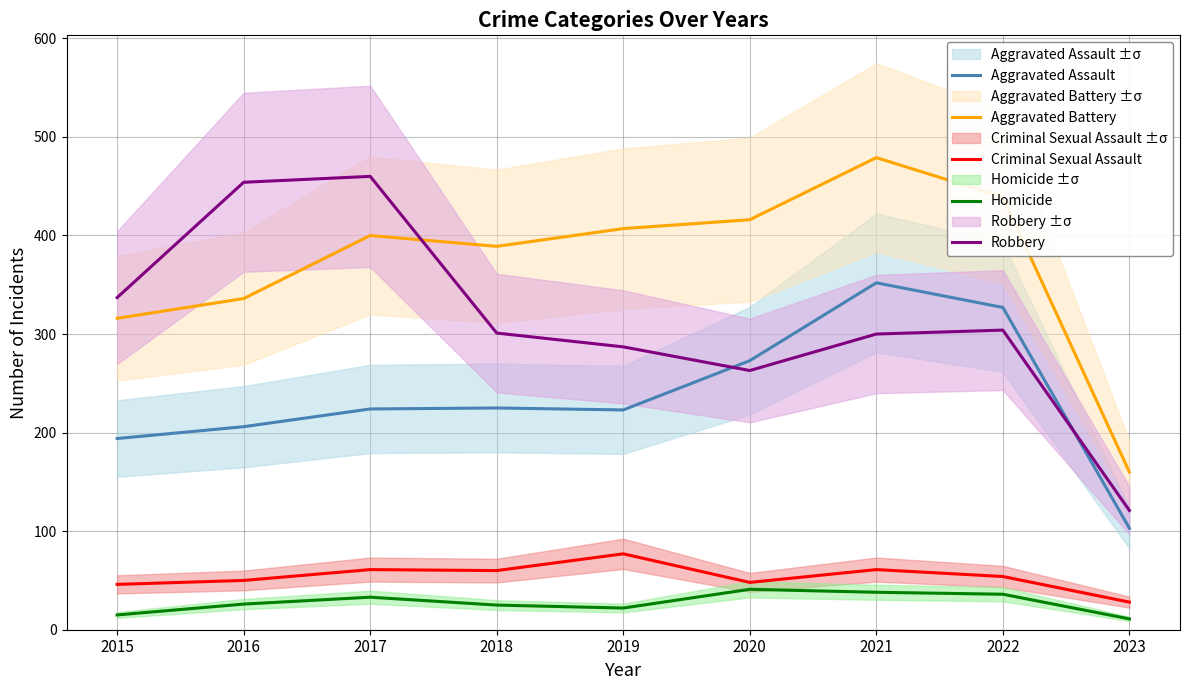

Reading left to right, list all the values displayed in this chart.

Aggravated Assault: 2015=194	2016=206	2017=224	2018=225	2019=223	2020=273	2021=352	2022=327	2023=103
Aggravated Battery: 2015=316	2016=336	2017=400	2018=389	2019=407	2020=416	2021=479	2022=439	2023=160
Criminal Sexual Assault: 2015=46	2016=50	2017=61	2018=60	2019=77	2020=48	2021=61	2022=54	2023=28
Homicide: 2015=15	2016=26	2017=33	2018=25	2019=22	2020=41	2021=38	2022=36	2023=11
Robbery: 2015=337	2016=454	2017=460	2018=301	2019=287	2020=263	2021=300	2022=304	2023=121